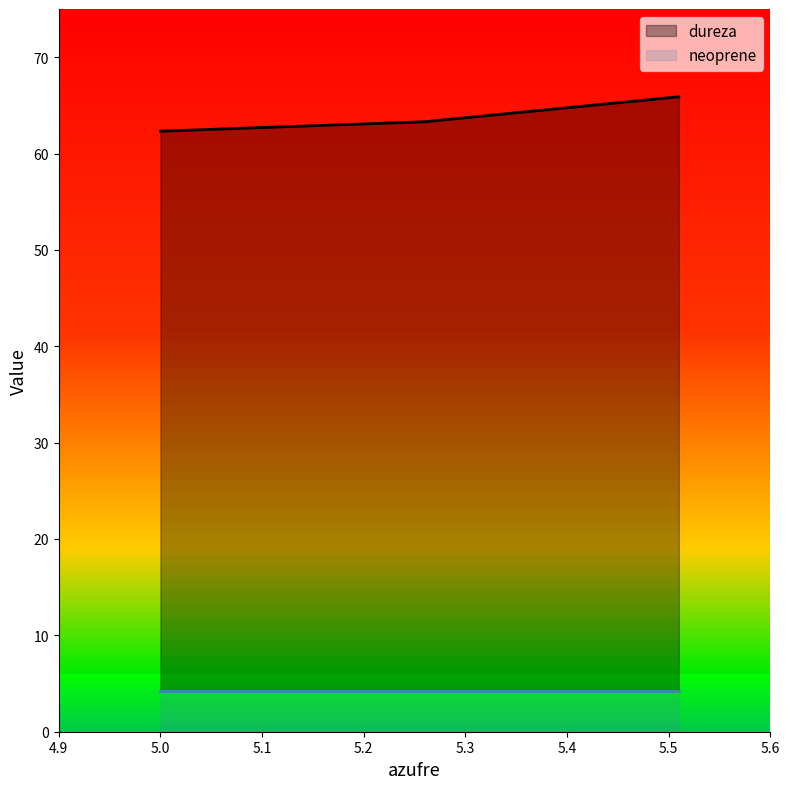

What is the highest value of the dureza series?

65.9